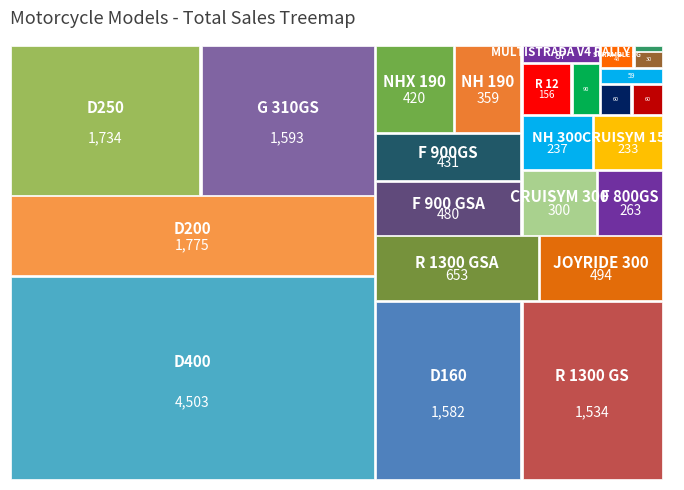

Reading left to right, transcribe all the data shown in this chart.

1582	1775	1734	4503	90	1593	12	263	480	431	156	653	1534	233	359	420	300	494	237	60	48	59	87	30	60